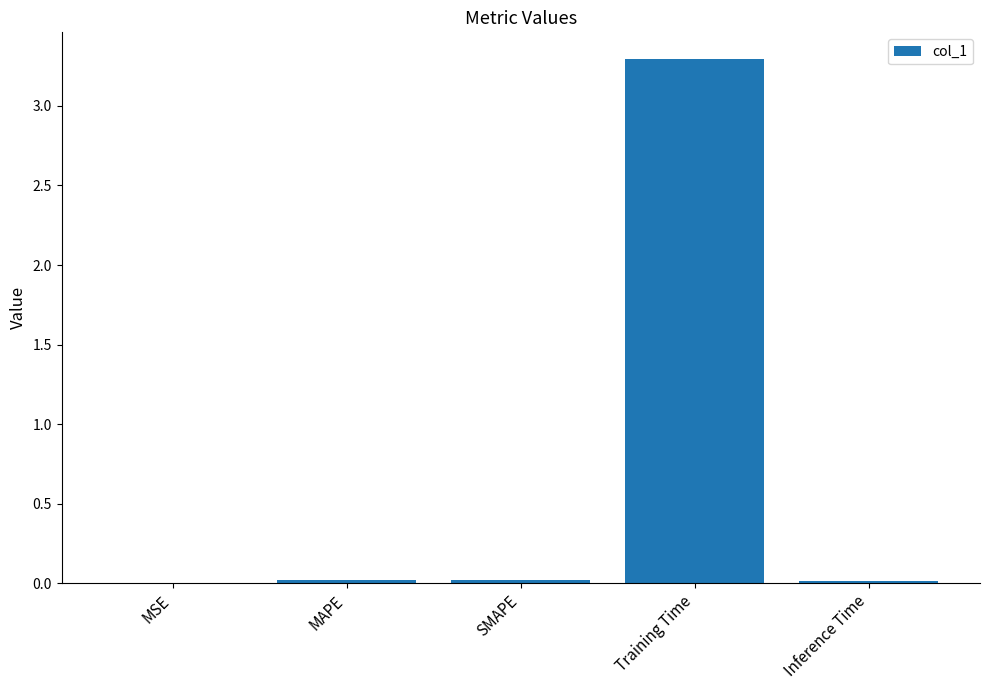

What is the greatest value displayed?

3.3